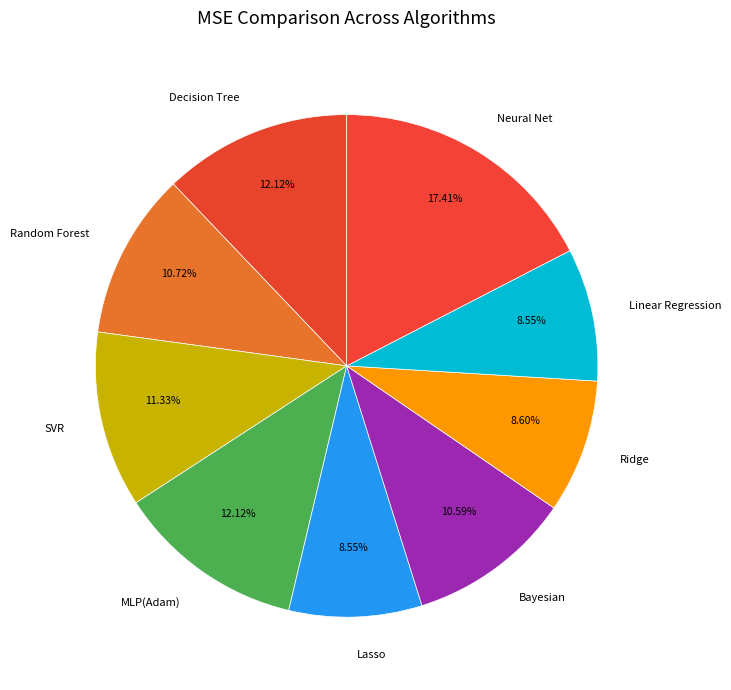

Is the sum of Linear Regression and Random Forest greater than half?

No